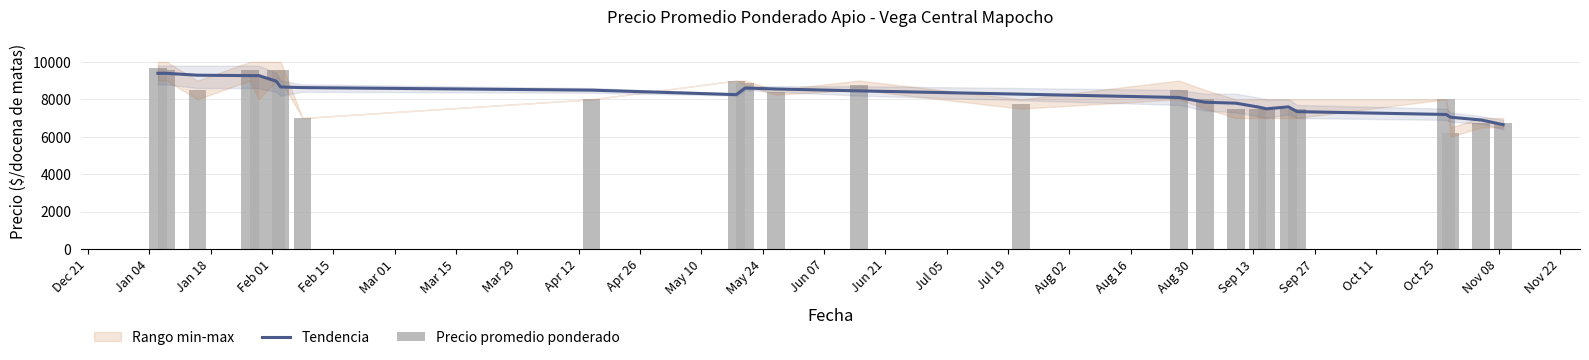

How many data points in Precio promedio ponderado are above 8000?

12